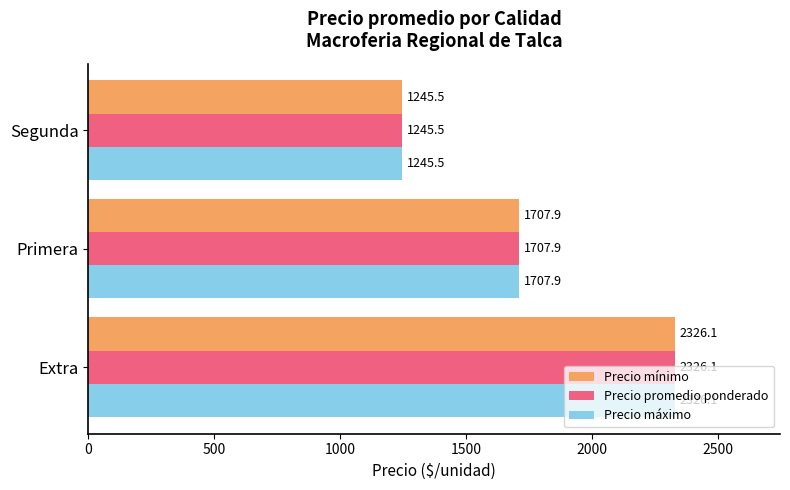

At how many categories does at least one series exceed 2129?

1